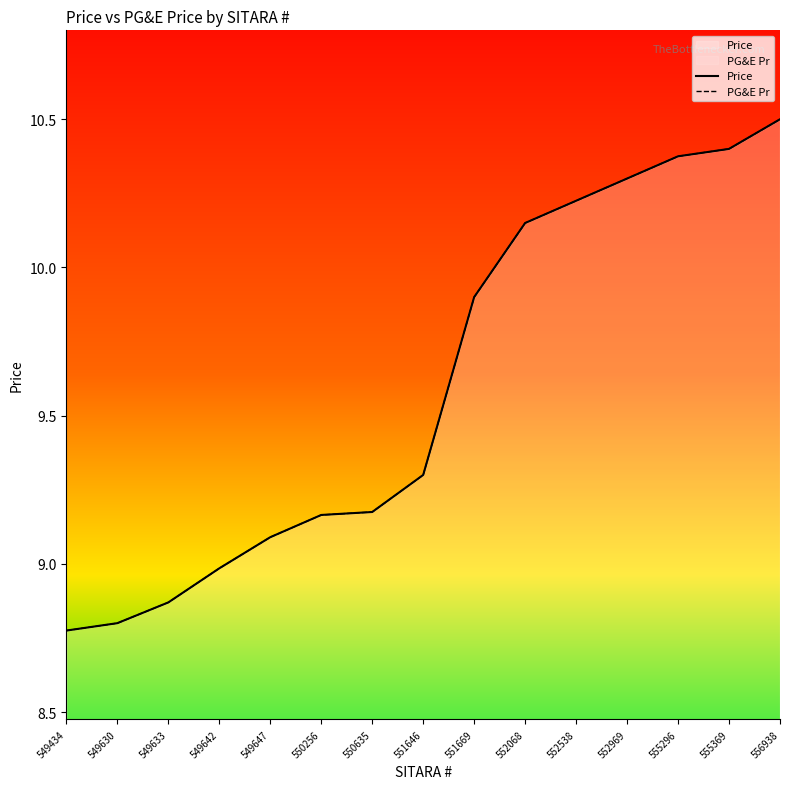

The value of Price at 555296 is 15.5. True or false?

False